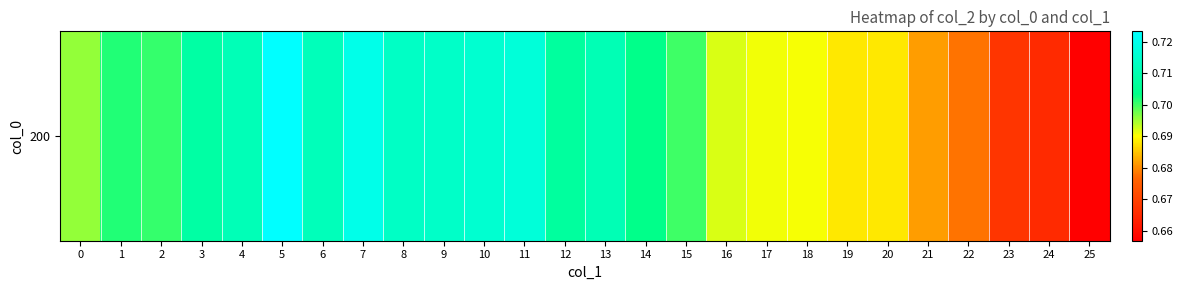

What is the difference between the maximum and minimum values?

0.1